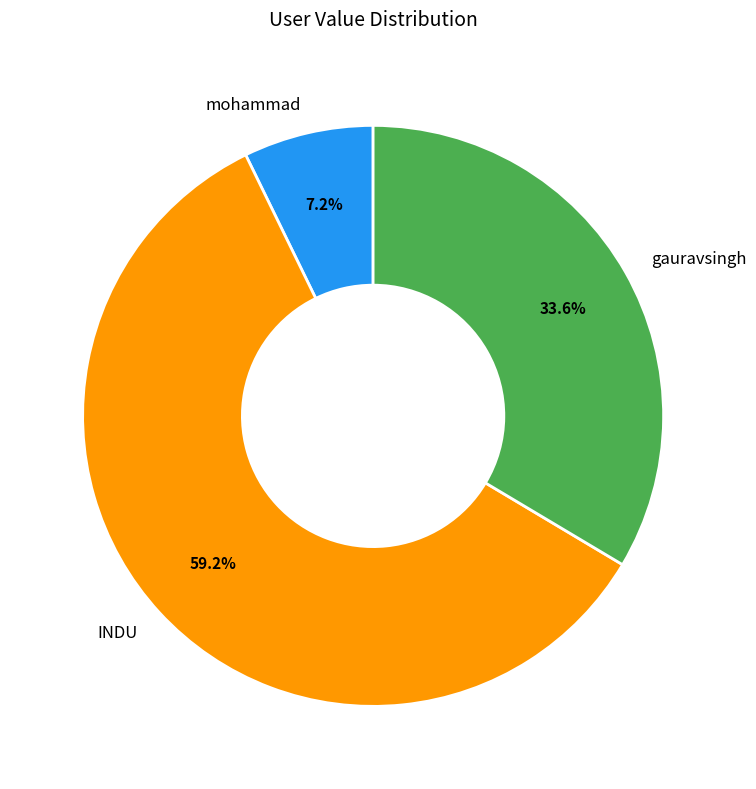

What percentage is the mohammad slice, to the nearest percent?

7%